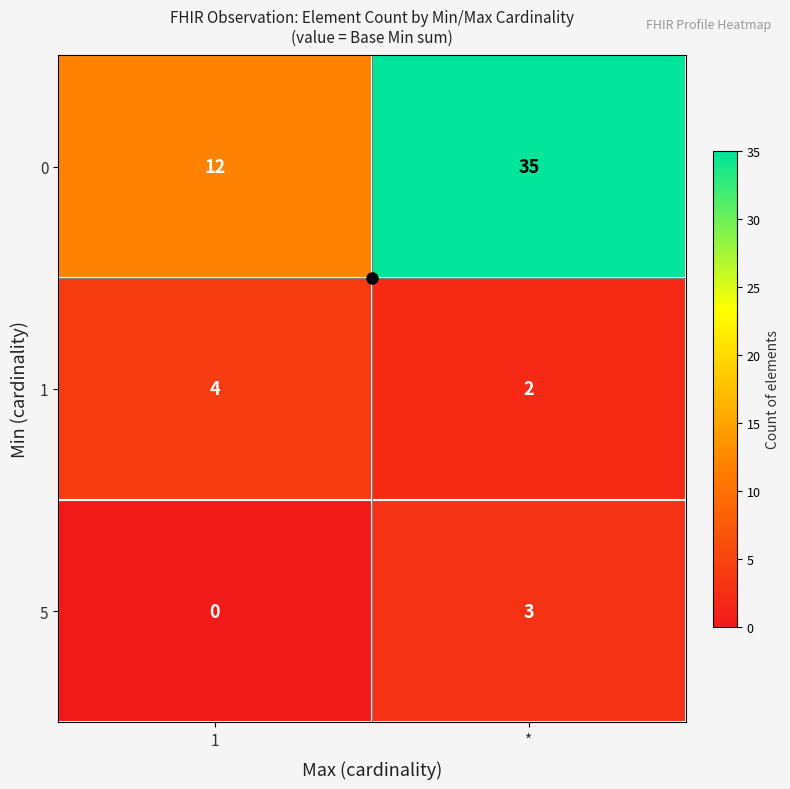

At which category is the sum across all series the highest?

*